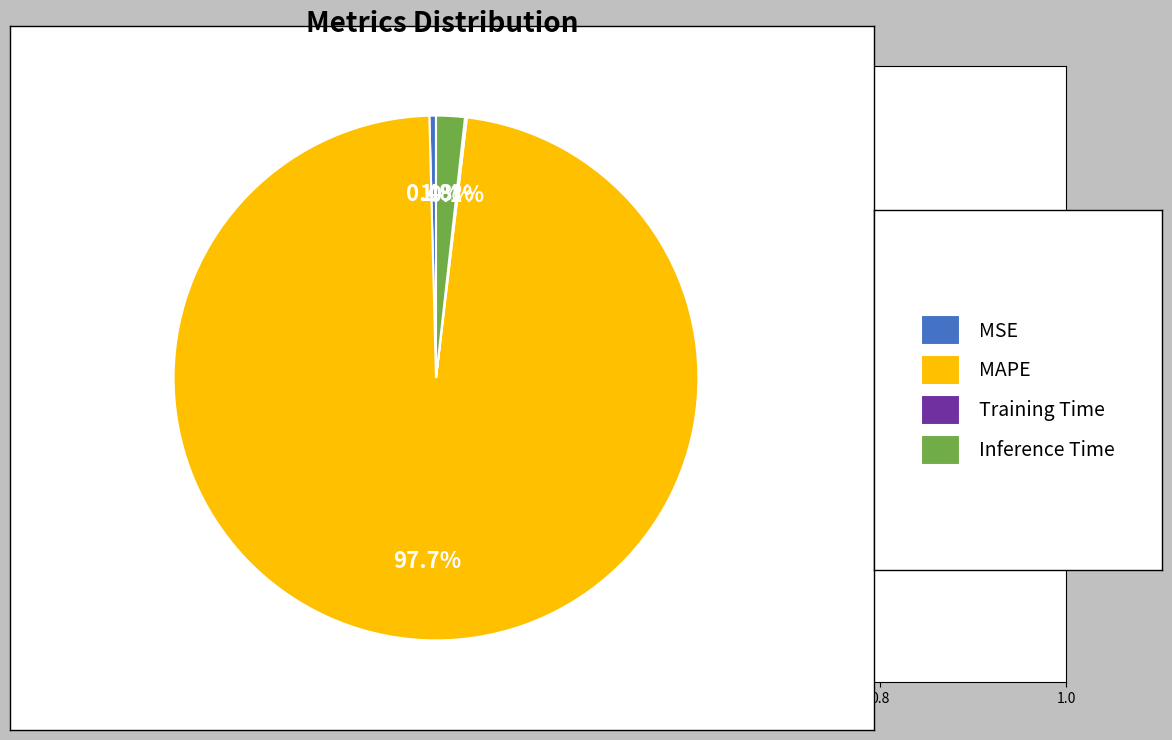

Is there a majority slice in this chart?

Yes